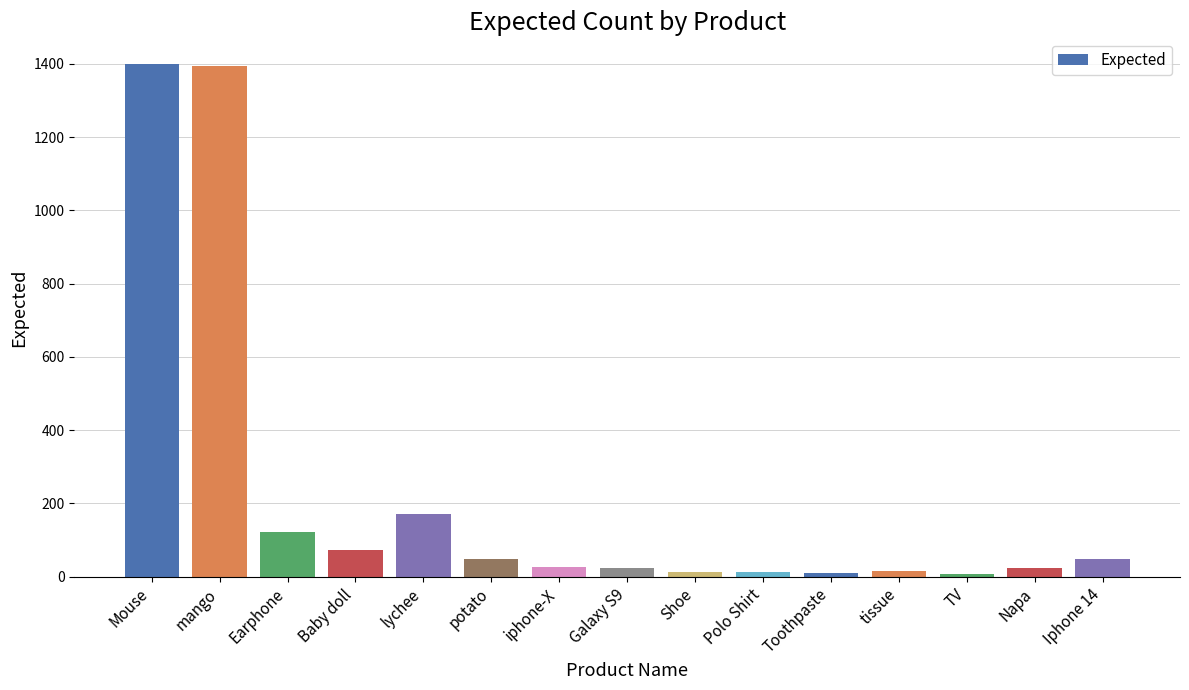

How many bars are there in total?

15